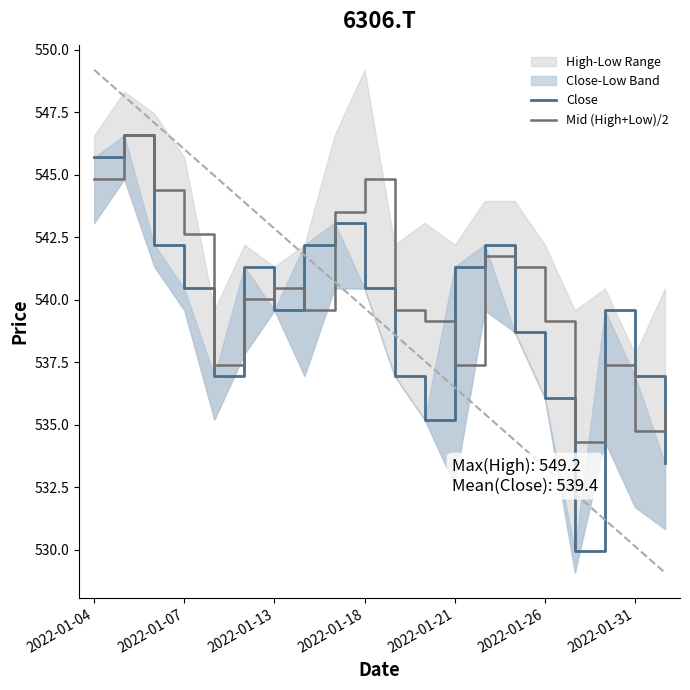

What is the highest value of the Mid (High+Low)/2 series?

546.6